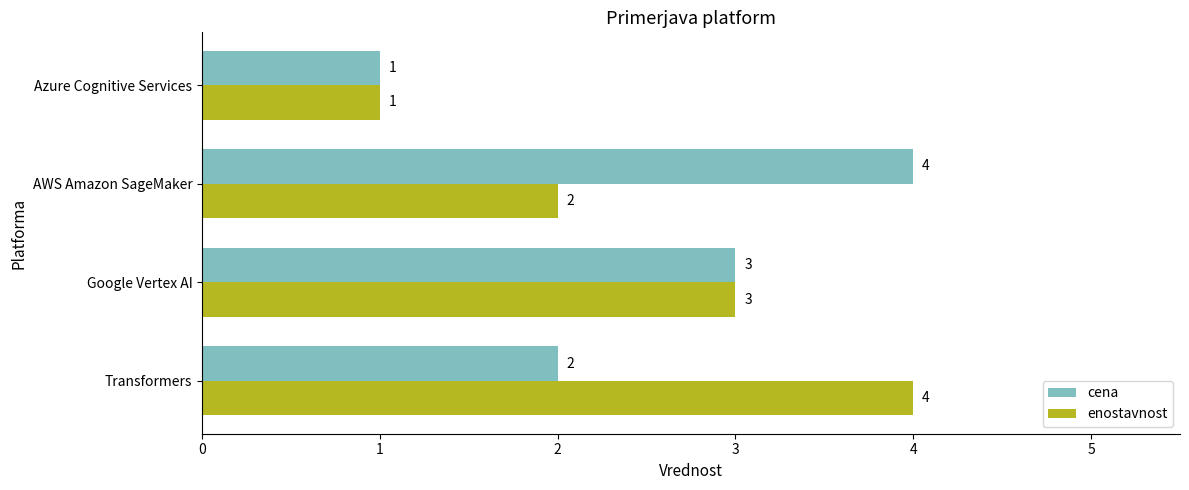

What is the sum of the cena values at Transformers and Azure Cognitive Services?

3